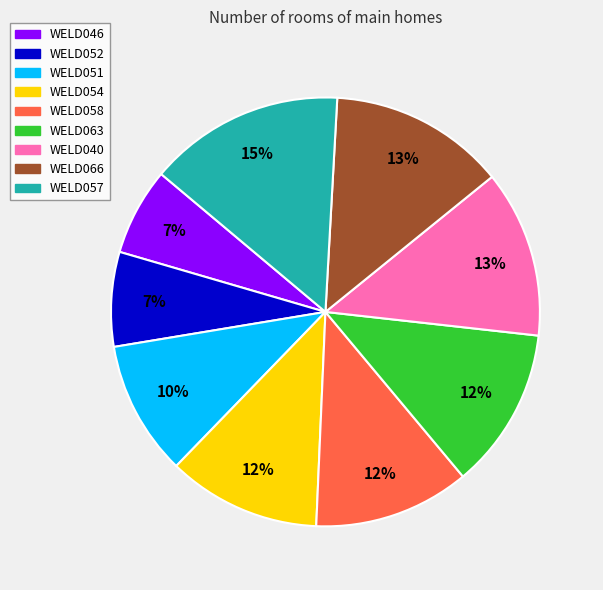

Which has a higher value, WELD051 or WELD040?

WELD040